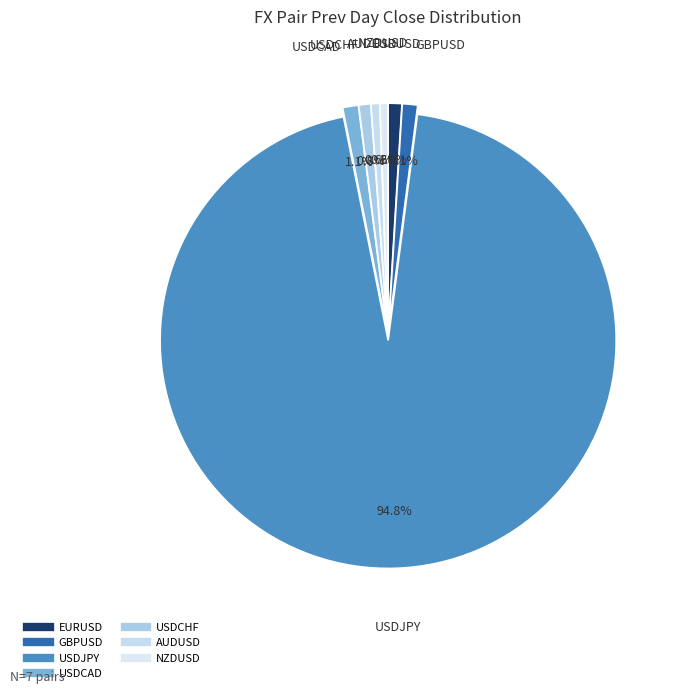

What portion of the pie excludes USDCHF?

99.2%